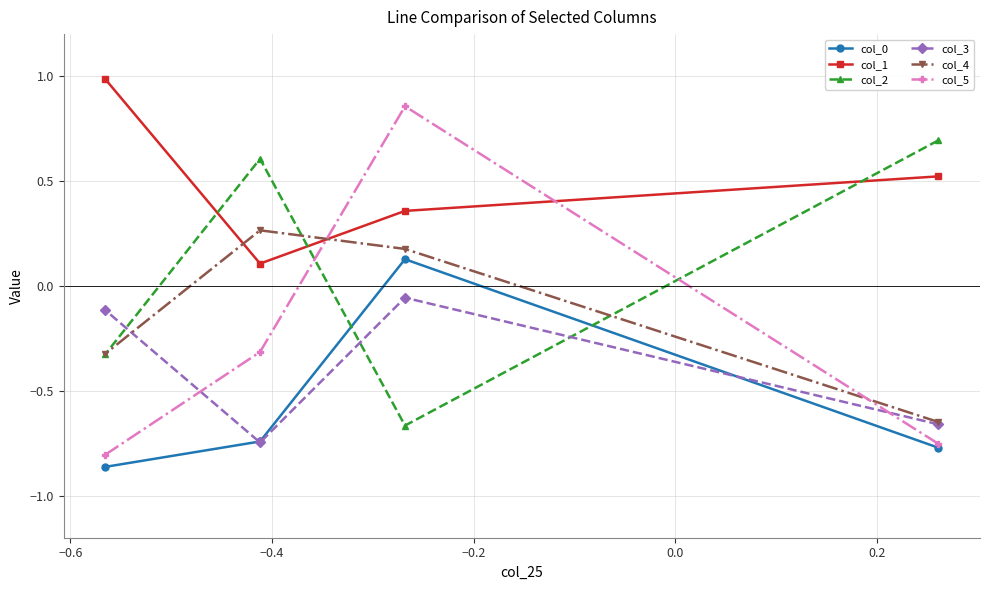

At how many categories does at least one series exceed 0?

4